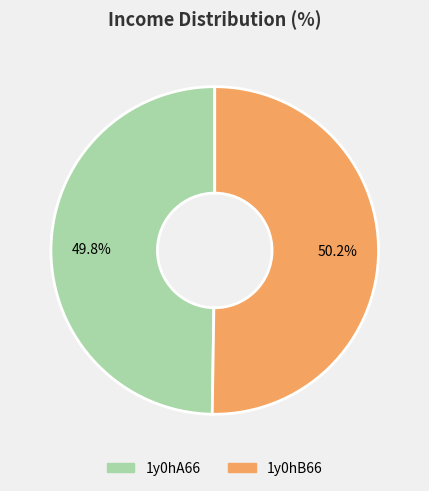

How many segments does this pie chart have?

2